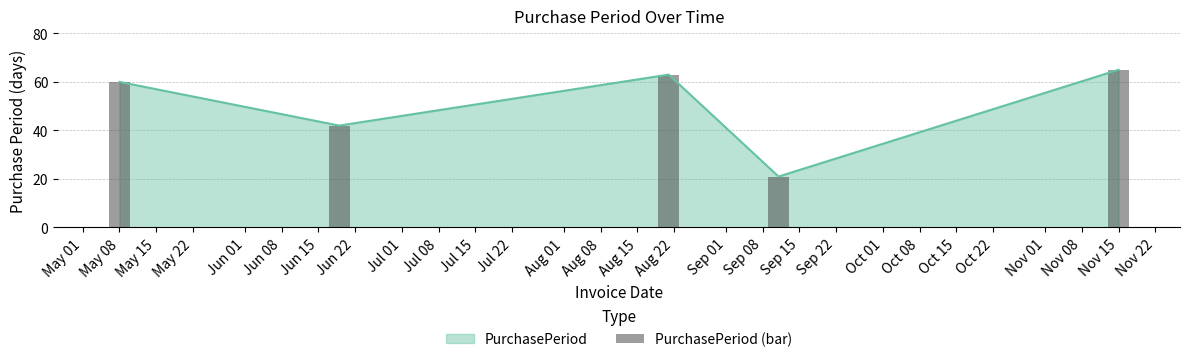

What is the highest value of the PurchasePeriod series?

65